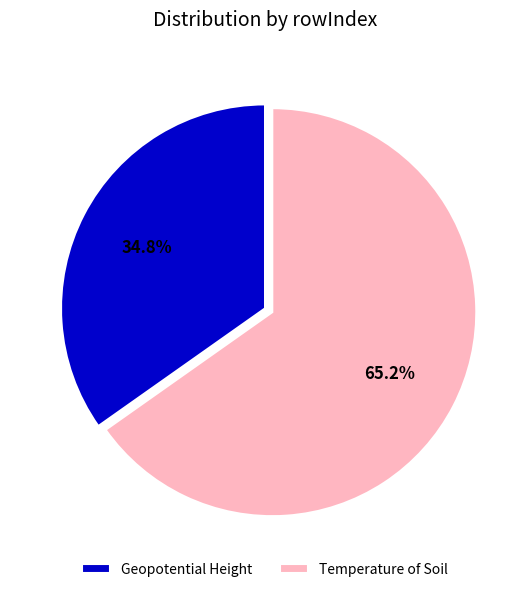

Which slice is the smallest?

Geopotential Height